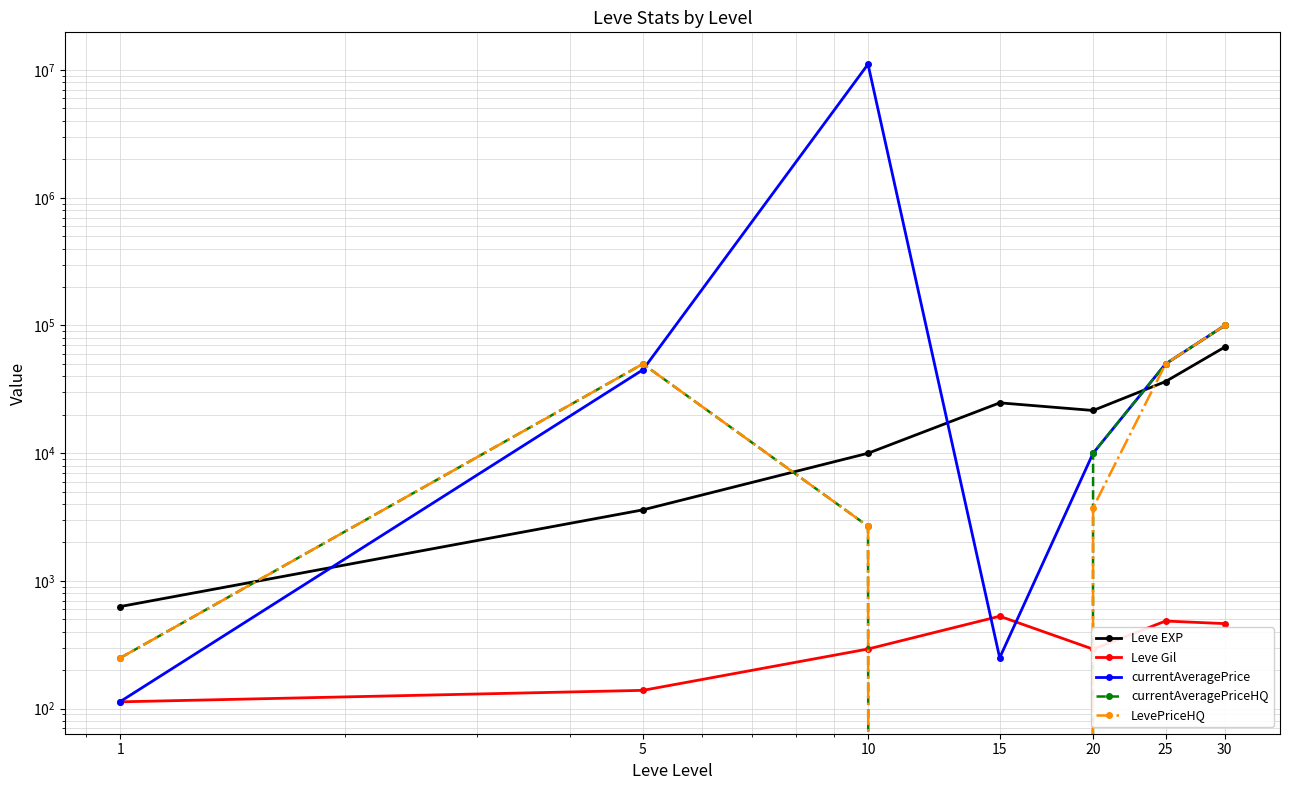

At which label does Leve EXP reach its peak?

30